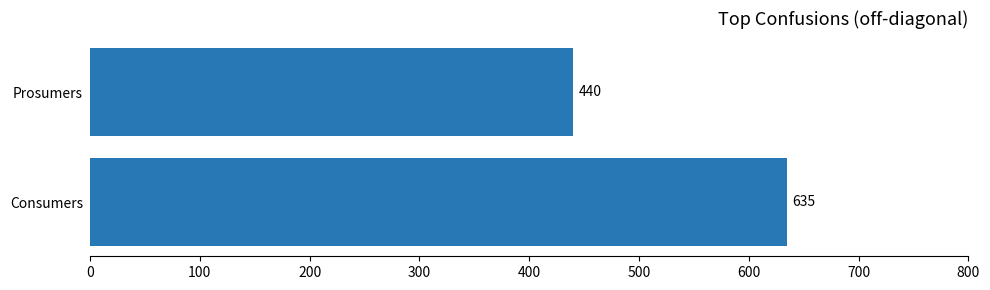

Count the values in the range 440 to 635.

2